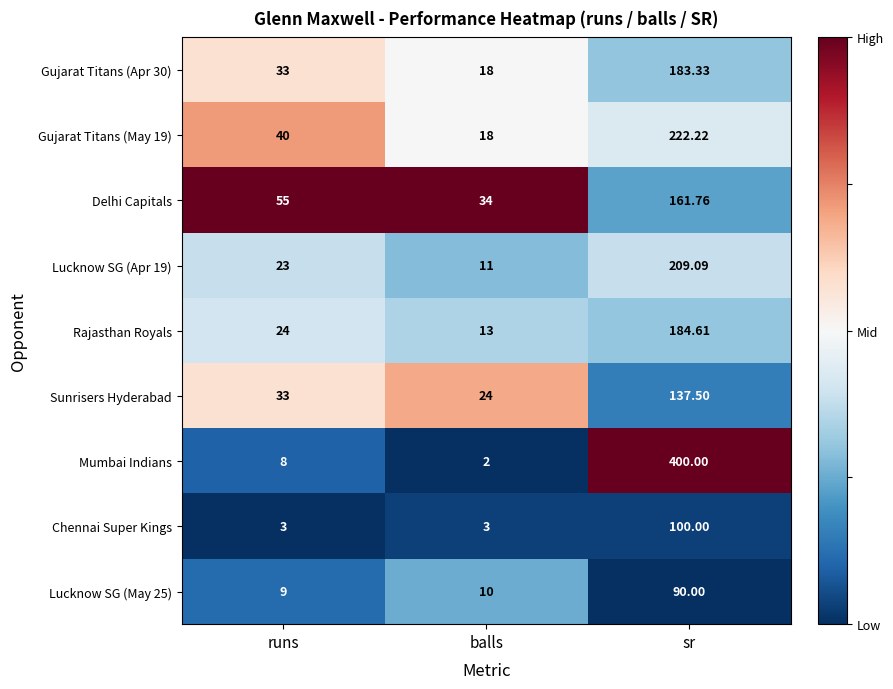

Rank the categories by Delhi Capitals value from highest to lowest.

sr, runs, balls